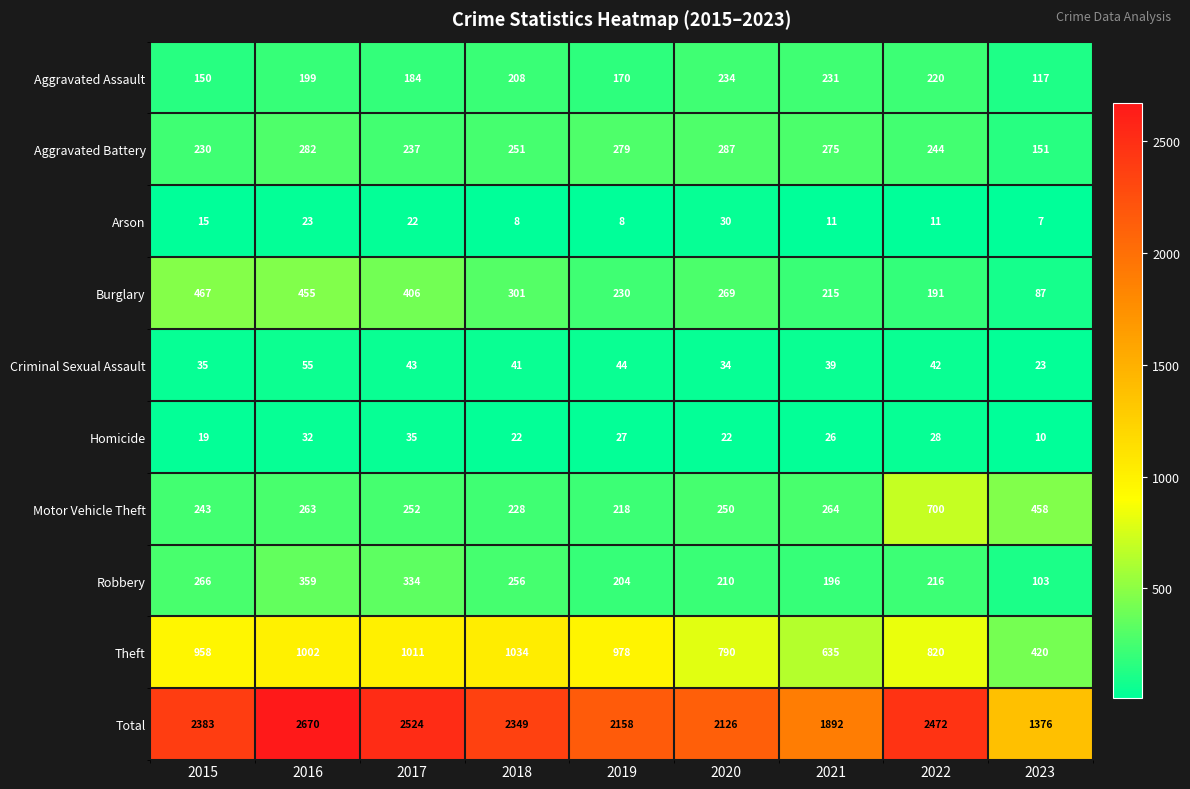

List the labels in order of Aggravated Battery value, smallest first.

2023, 2015, 2017, 2022, 2018, 2021, 2019, 2016, 2020